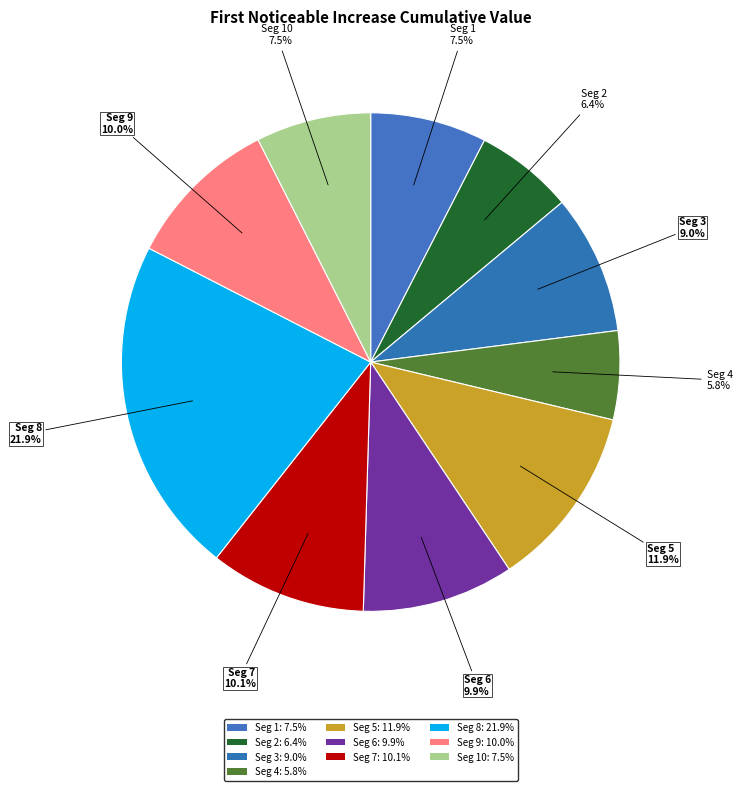

How many segments does this pie chart have?

10